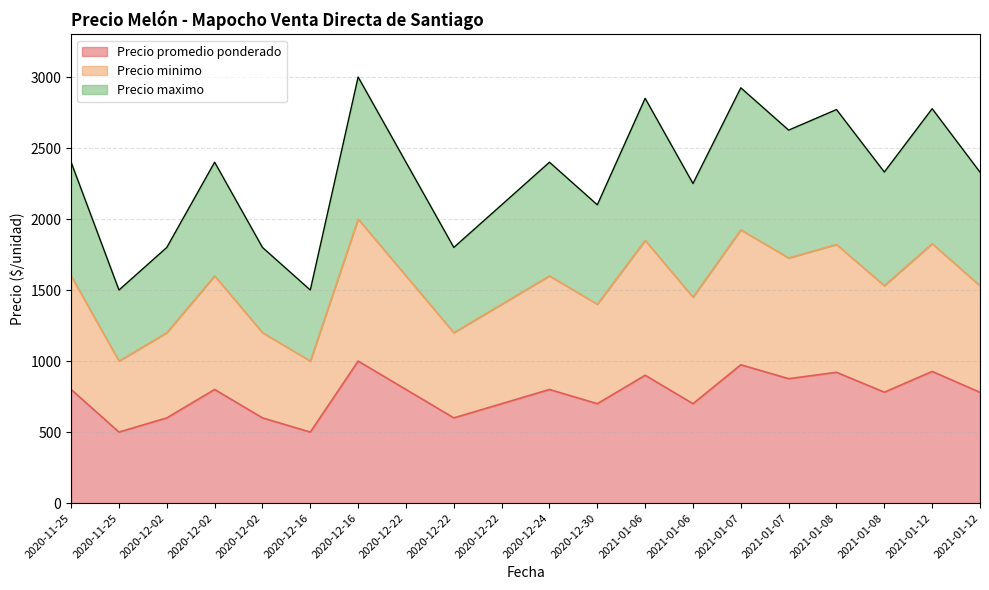

True or false: Precio minimo and Precio promedio ponderado cross at least once.

False